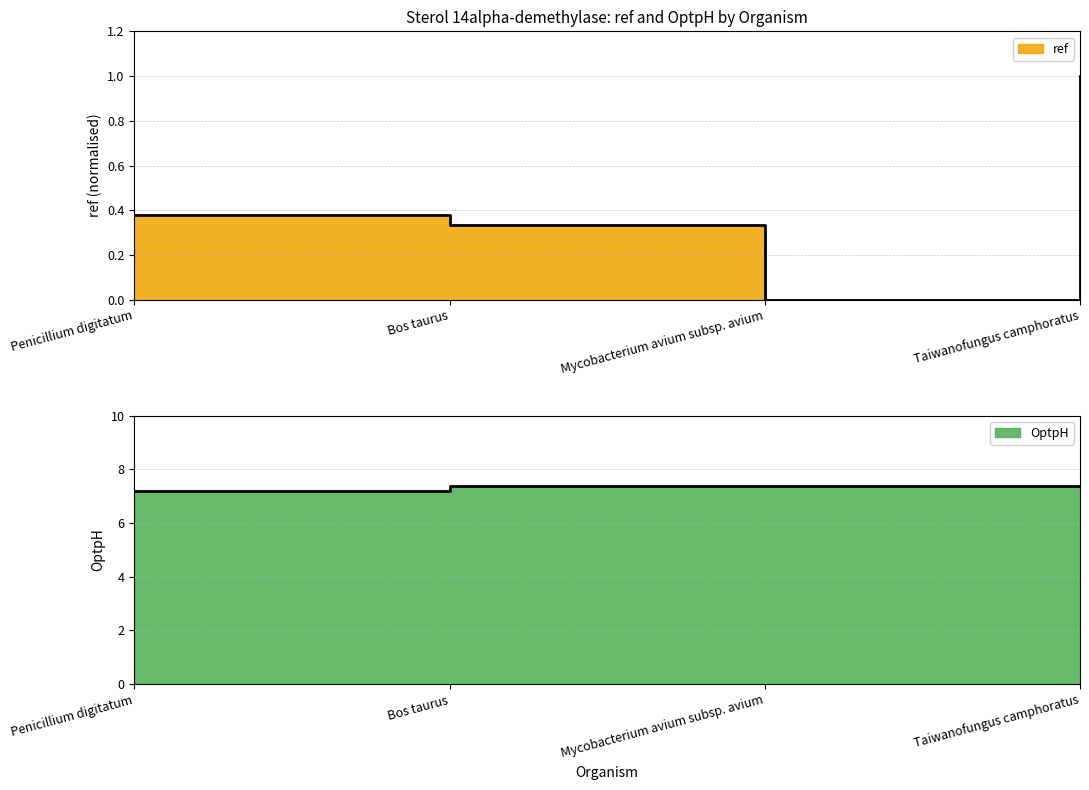

Reading left to right, transcribe all the data shown in this chart.

ref: 0.4	0.3	0.0	1.0
OptpH: 7.2	7.4	7.4	7.4